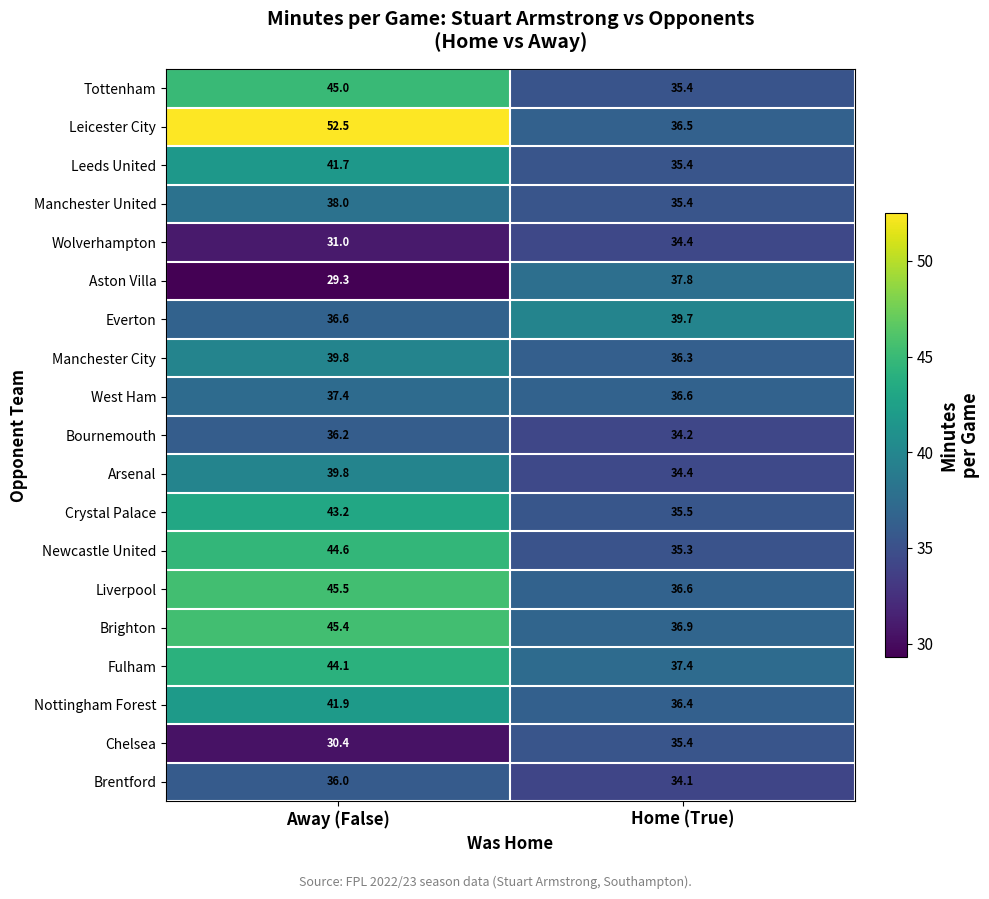

How many data points in Arsenal are less than 39?

1